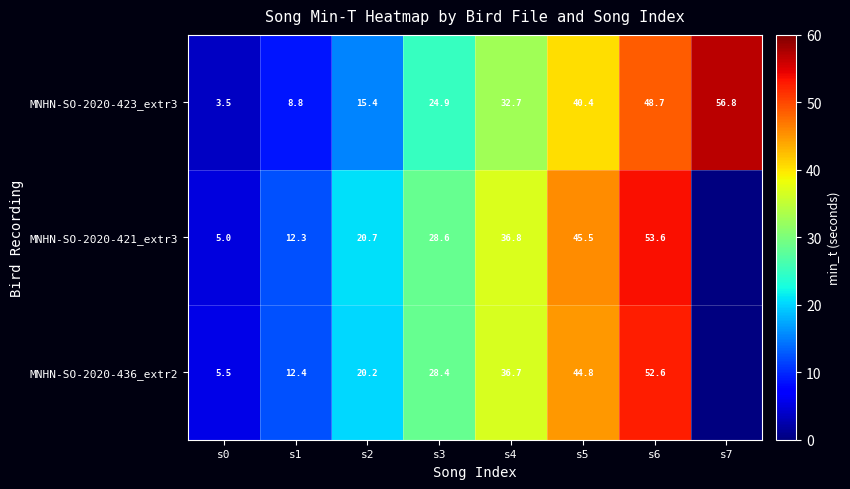

Is it true that MNHN-SO-2020-436_extr2 equals 22.0 at s6?

False